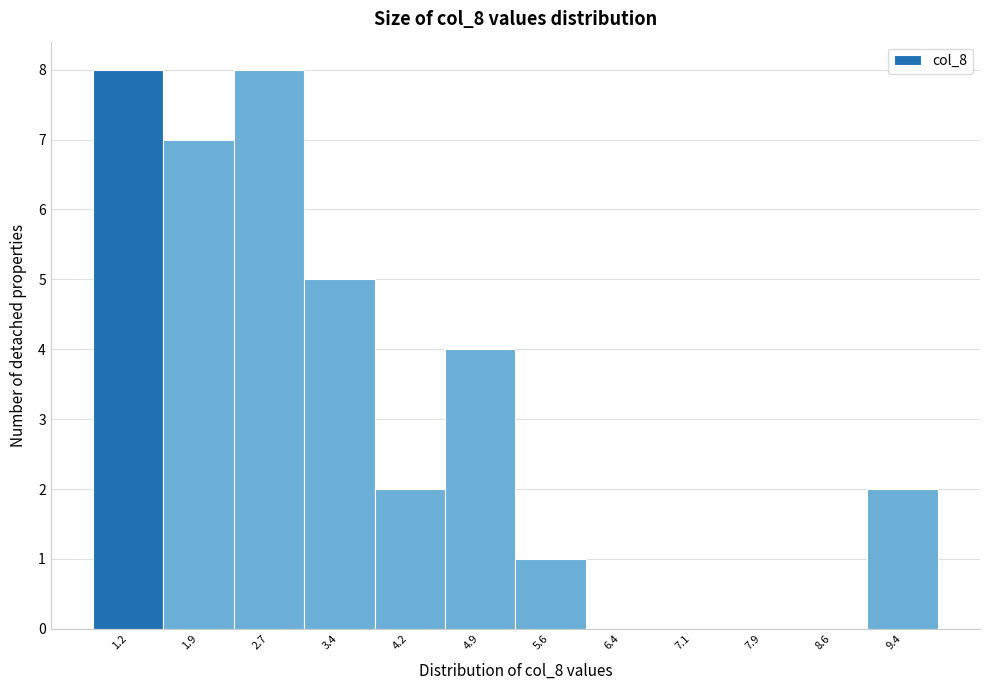

Reading left to right, transcribe this chart: for each bar, give the range it covers on the x-axis and its height. Neither the bar edges nor the heights are printed on the chart, so give them approximately, as read against the axes.

0.8 to 1.5: 8
1.5 to 2.3: 7
2.3 to 3.0: 8
3.0 to 3.8: 5
3.8 to 4.5: 2
4.5 to 5.3: 4
5.3 to 6.0: 1
6.0 to 6.8: 0
6.8 to 7.5: 0
7.5 to 8.3: 0
8.3 to 9.0: 0
9.0 to 9.8: 2